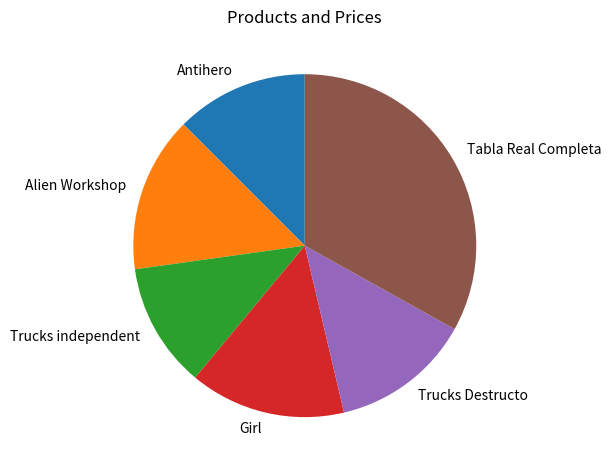

Between Trucks independent and Tabla Real Completa, which is larger?

Tabla Real Completa